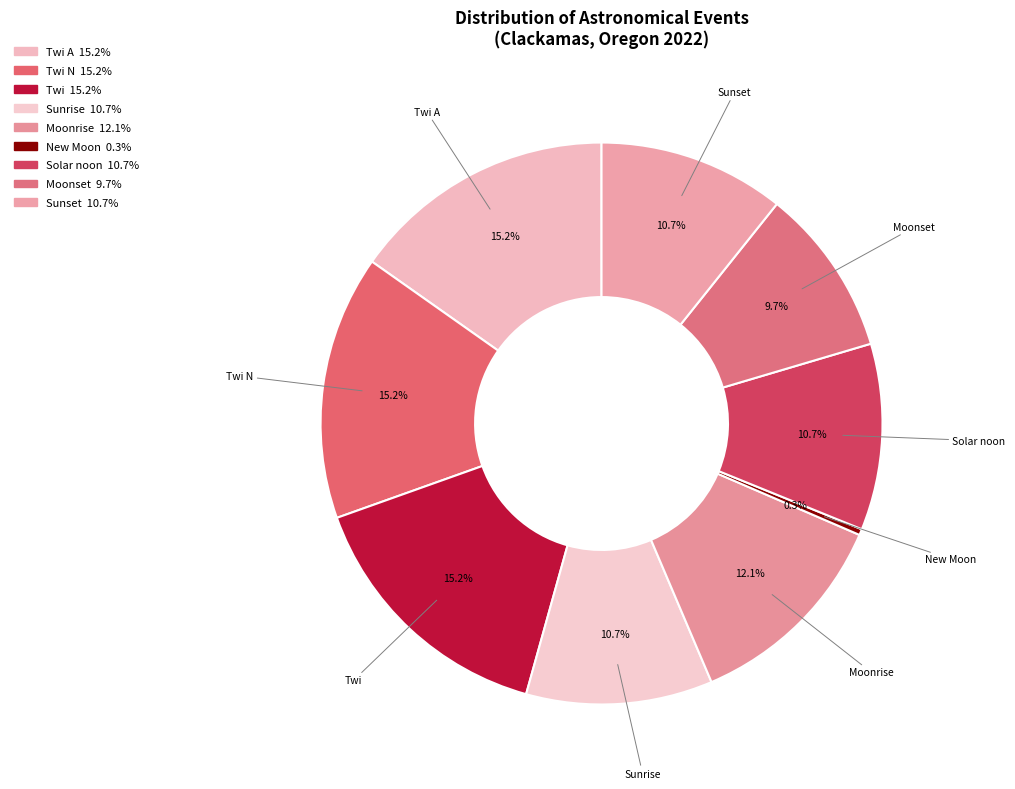

Does Sunrise account for over 50% of the chart?

No